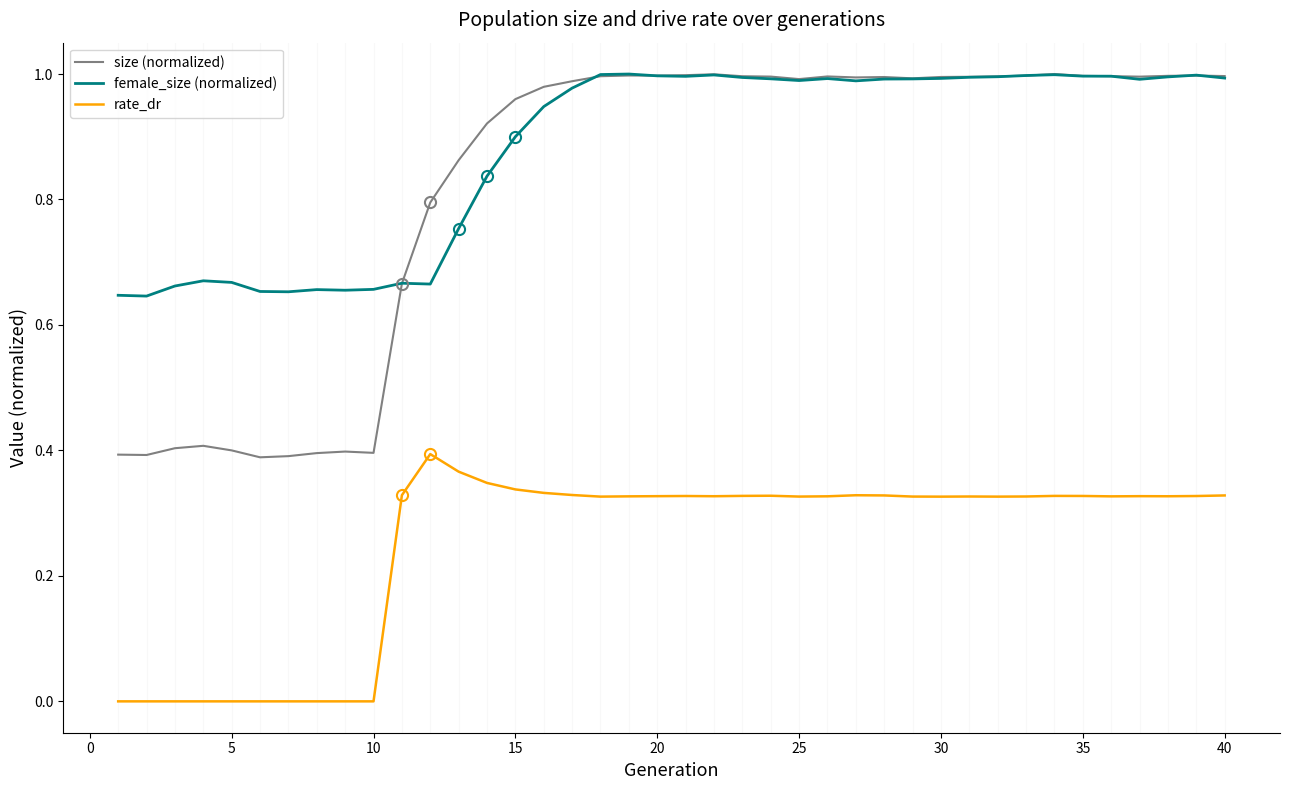

True or false: rate_dr and size (normalized) intersect in this chart.

False